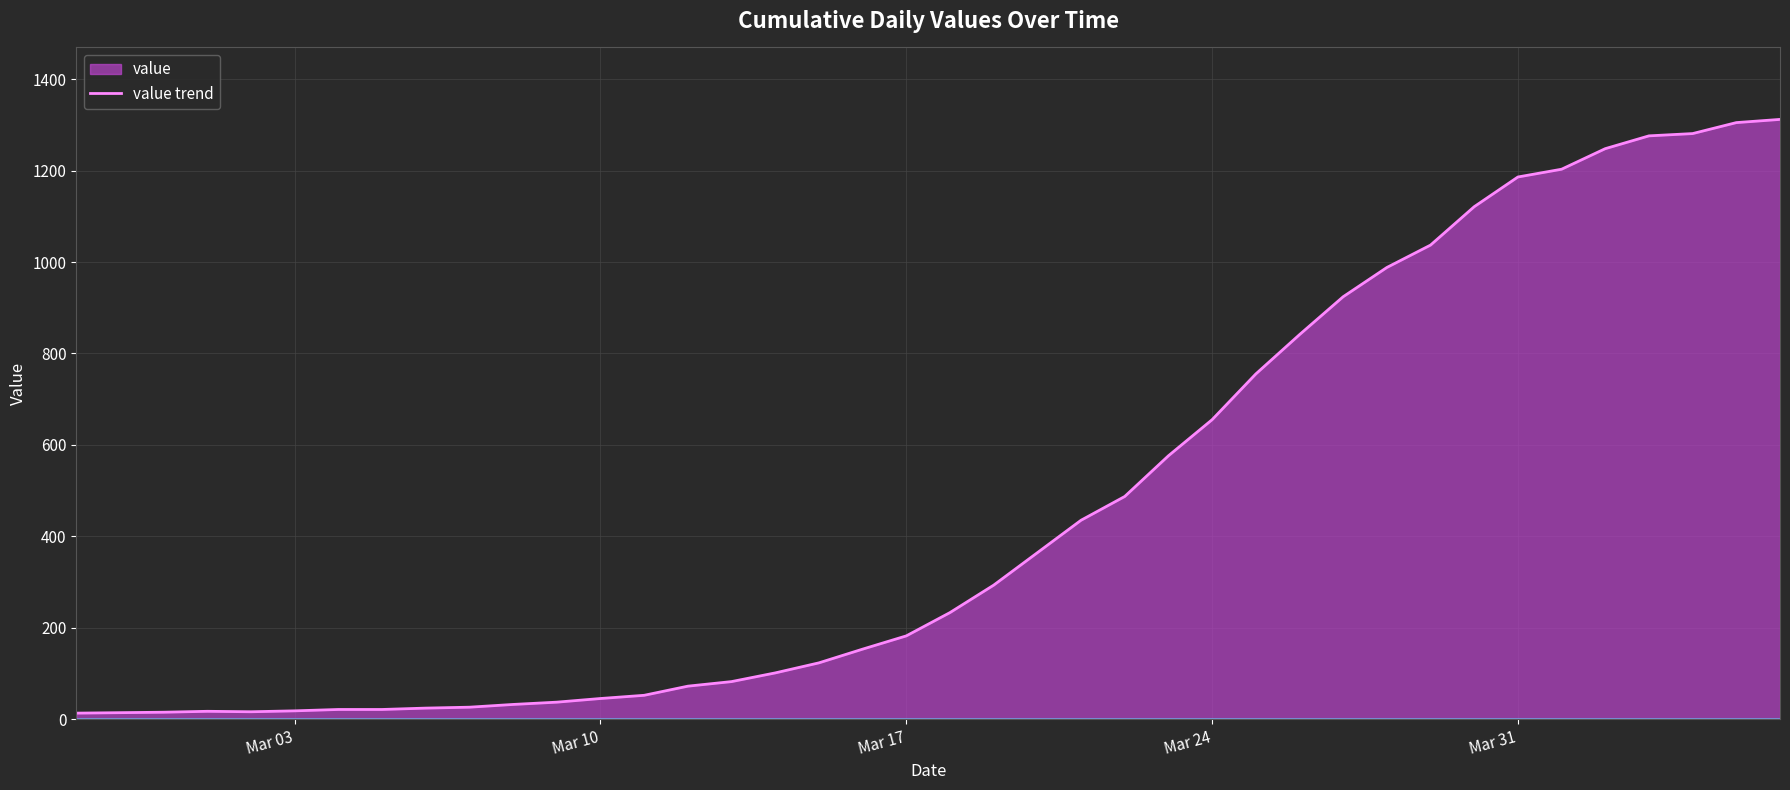

What is the difference between the maximum and minimum values?

1299